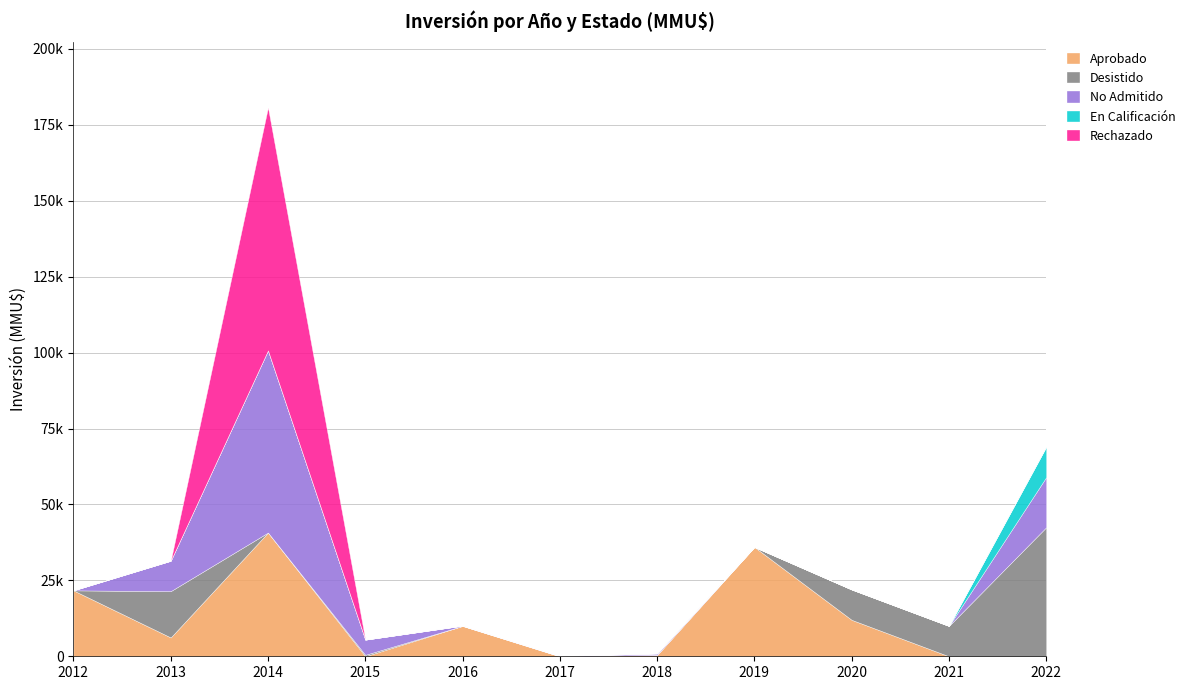

At how many categories does at least one series exceed 46008?

1